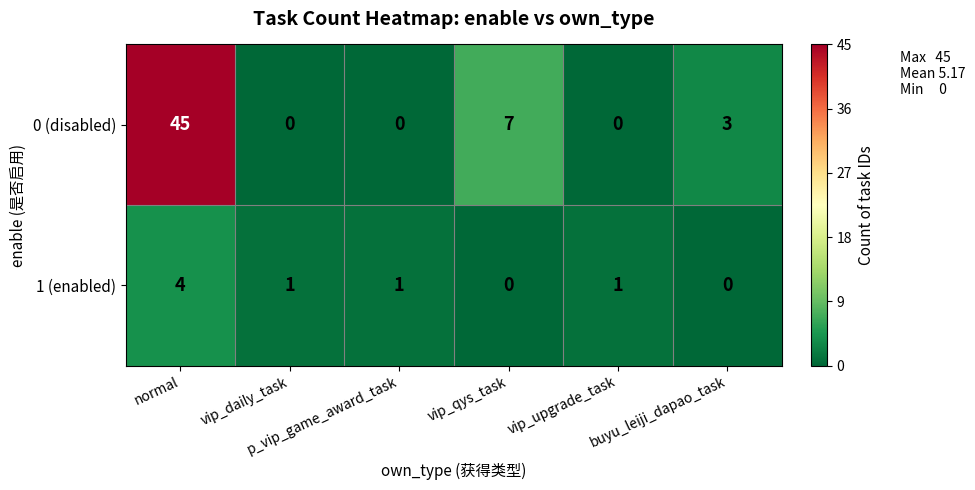

What is the sum of all 1 (enabled) values?

7